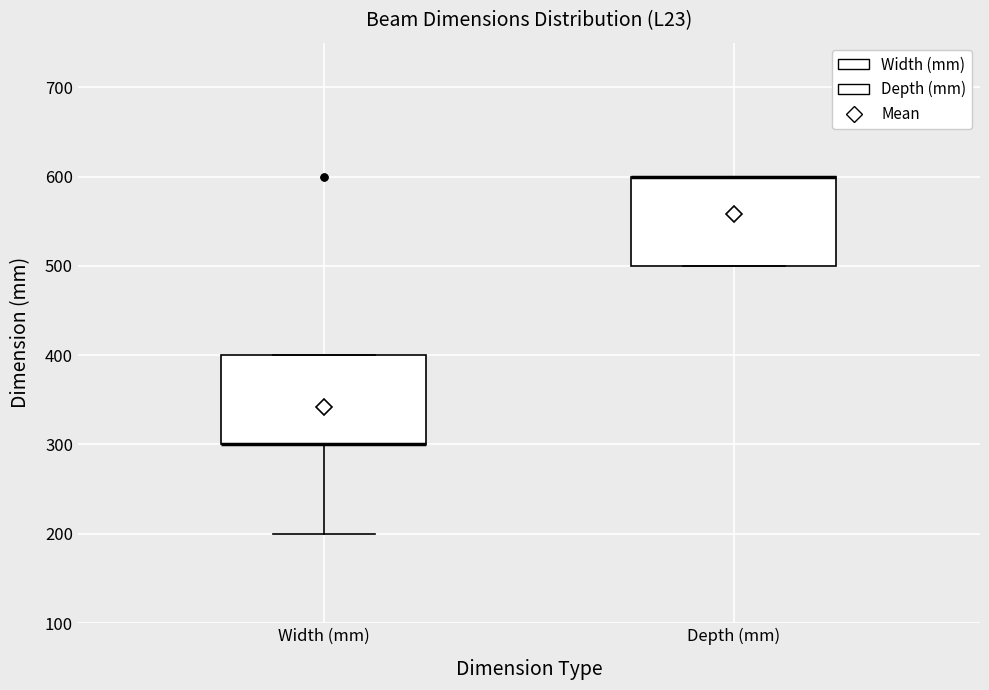

Reading left to right, read every box against the y-axis: the position of its median line, the range the box covers, and the ends of its whiskers. The values are not printed on the chart, so give them approximately, as read against the axis.

Width (mm): median 300 (drawn on the box's lower edge), box 300 to 400, whiskers 200 to 400
Depth (mm): median 600 (drawn on the box's upper edge), box 500 to 600, whiskers 500 to 600